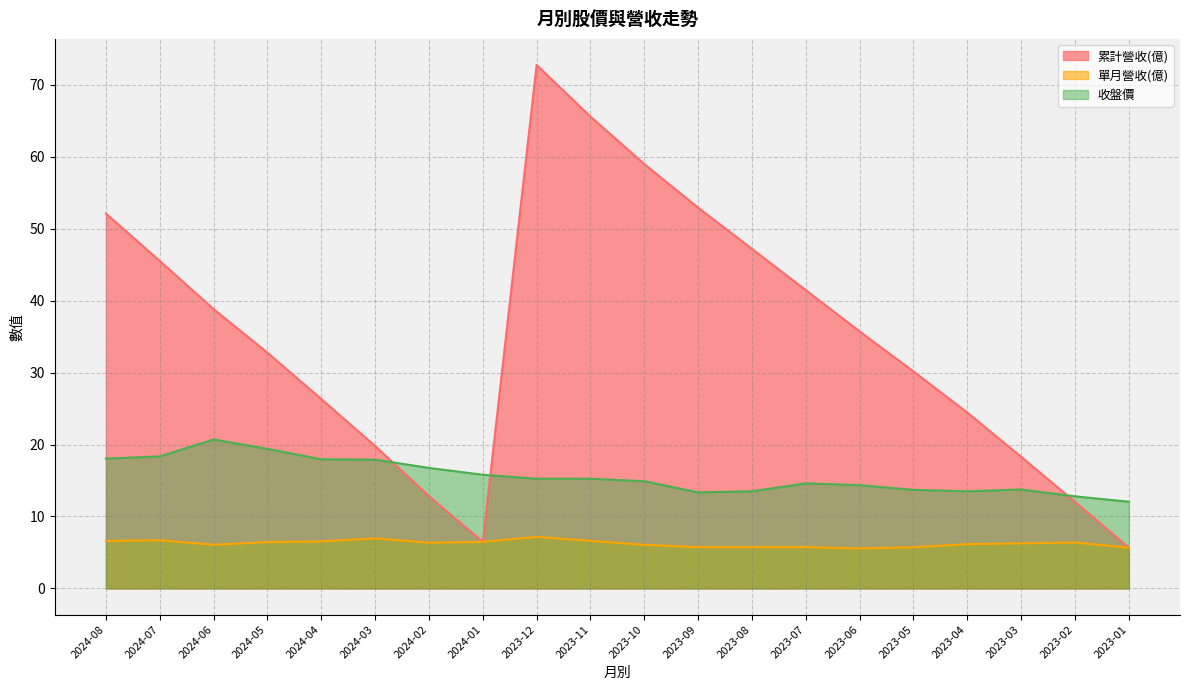

True or false: 收盤價 and 累計營收(億) intersect in this chart.

True